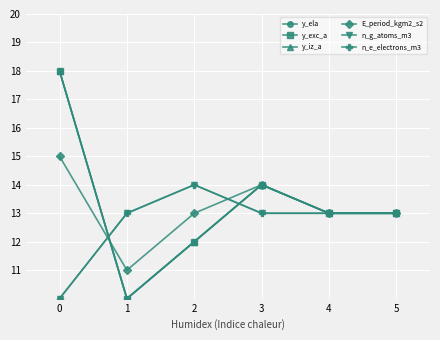

What is the sum of all n_g_atoms_m3 values?

76